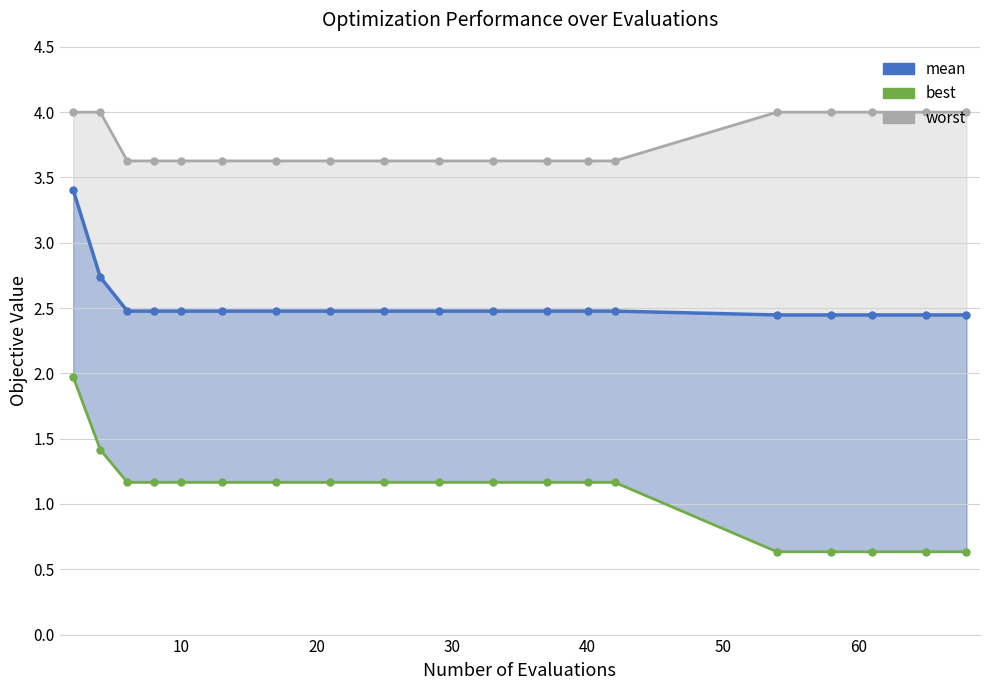

Is the value of worst at 9 greater than the value of mean at 30?

Yes